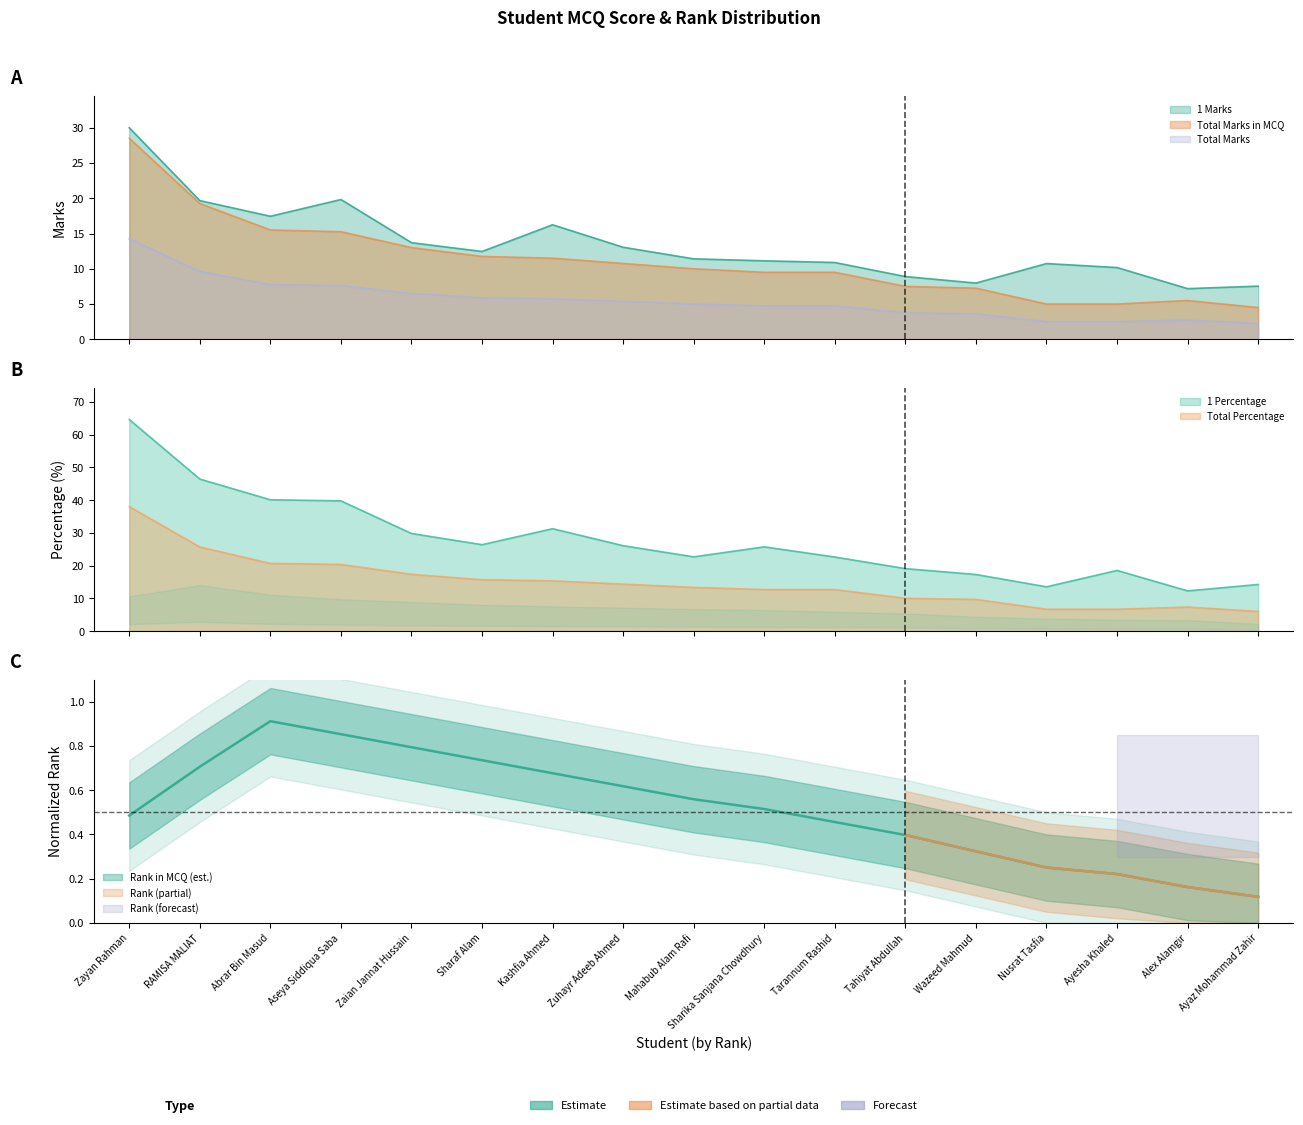

True or false: 1 Percentage and 1 Marks intersect in this chart.

False